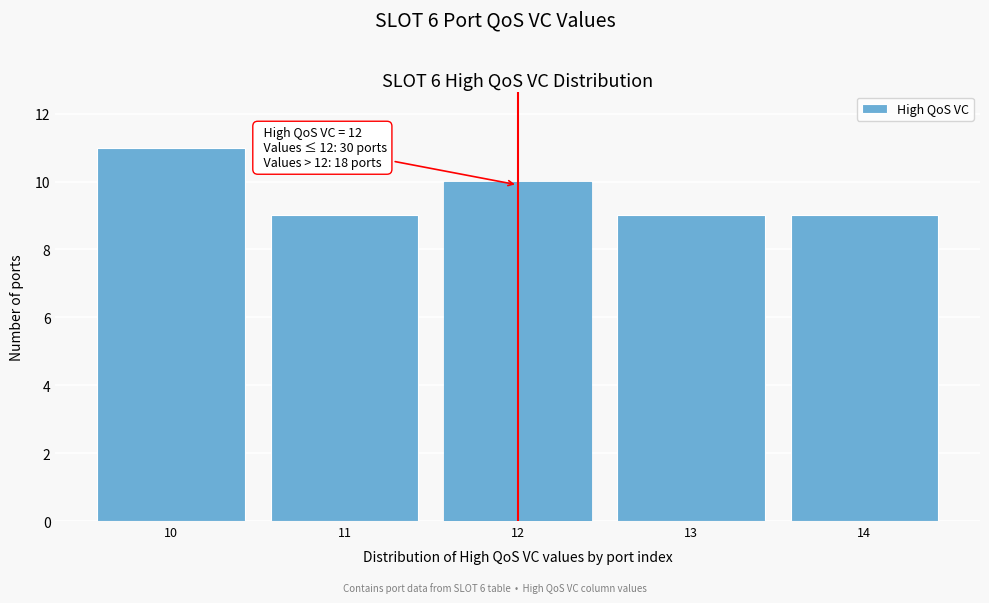

Which range on the x-axis has the tallest bar?

9.5 to 10.5